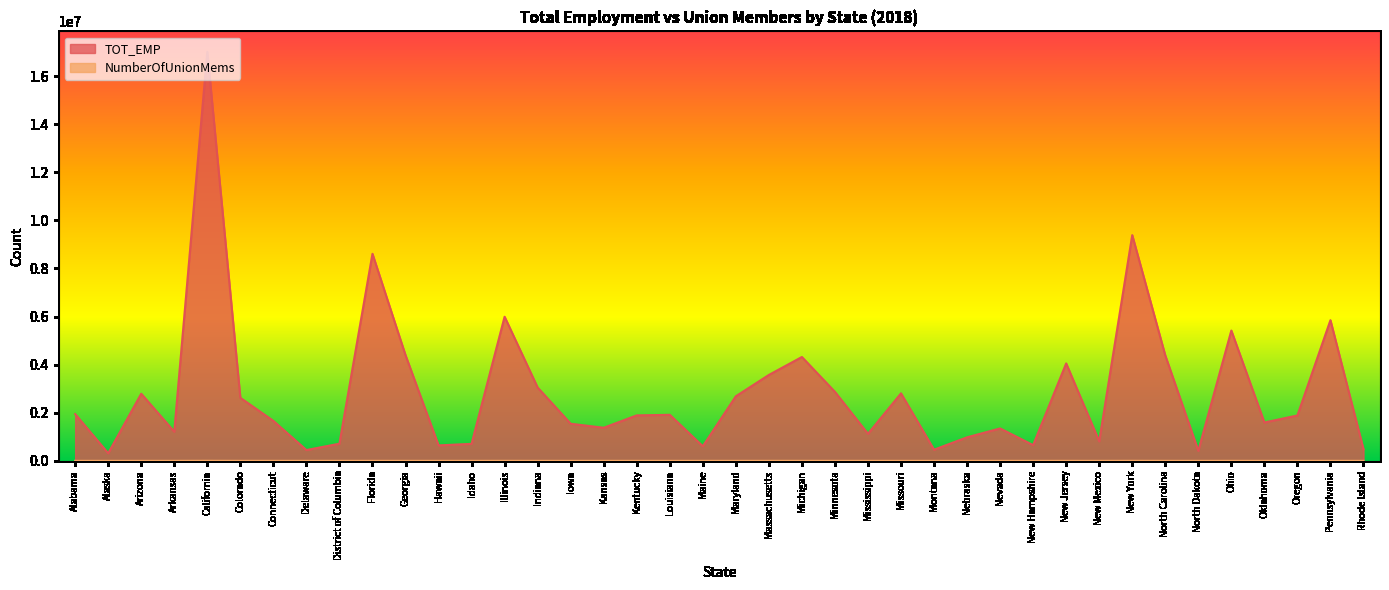

Reading left to right, extract all data points from this chart.

TOT_EMP: 1943760	315250	2789520	1210120	17007690	2620640	1660200	448510	712370	8608660	4394740	641790	706140	5991270	3048100	1541700	1375380	1889870	1913770	605550	2684010	3571360	4317830	2867700	1123830	2804780	463280	978290	1347130	652920	4050170	811680	9385620	4383210	416550	5416810	1594370	1886090	5847690	482030
NumberOfUnionMems: 180	55	156	56	2405	281	268	45	35	484	201	139	34	786	269	113	90	161	89	74	307	464	625	395	58	251	50	59	191	68	587	56	1872	118	18	639	90	242	701	83